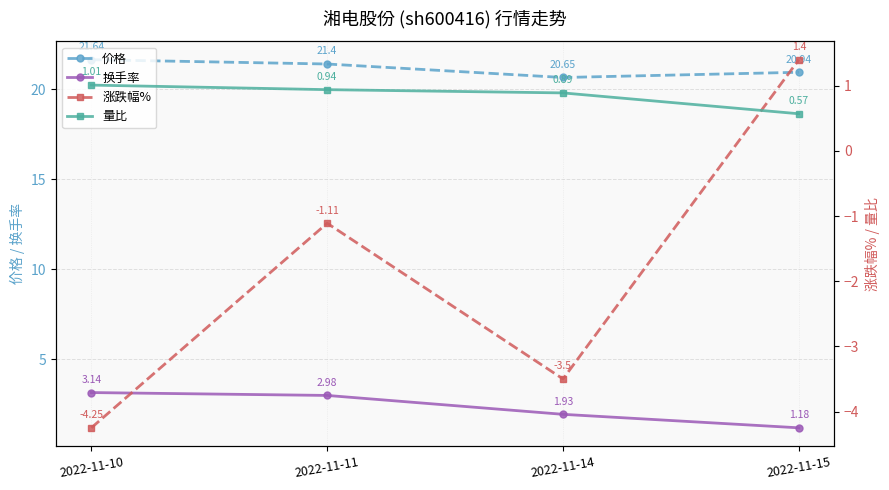

Between 2022-11-15 and 2022-11-14, which is larger?

2022-11-15